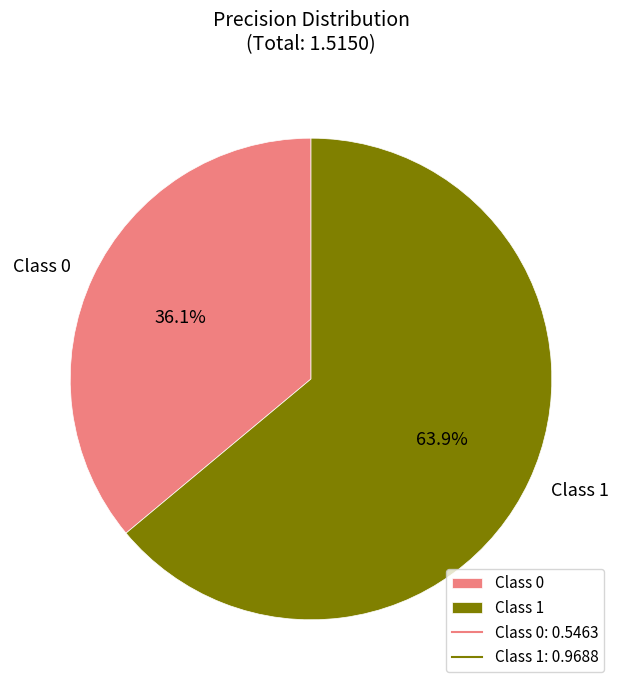

Which has a higher value, Class 0 or Class 1?

Class 1